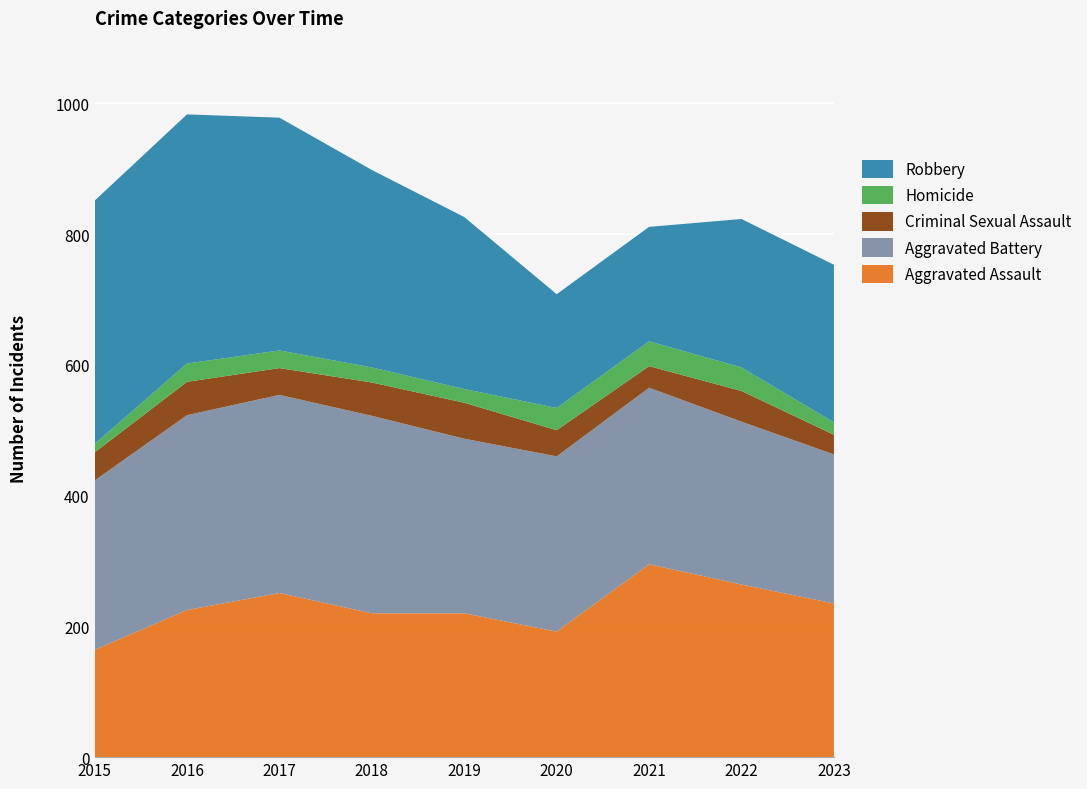

Reading left to right, list all the values displayed in this chart.

Aggravated Assault: 2015=164	2016=225	2017=251	2018=220	2019=220	2020=192	2021=295	2022=264	2023=235
Aggravated Battery: 2015=259	2016=298	2017=303	2018=302	2019=267	2020=268	2021=270	2022=249	2023=228
Criminal Sexual Assault: 2015=43	2016=51	2017=41	2018=51	2019=55	2020=40	2021=33	2022=47	2023=30
Homicide: 2015=13	2016=28	2017=27	2018=23	2019=21	2020=34	2021=38	2022=36	2023=19
Robbery: 2015=372	2016=381	2017=356	2018=302	2019=263	2020=174	2021=175	2022=227	2023=241